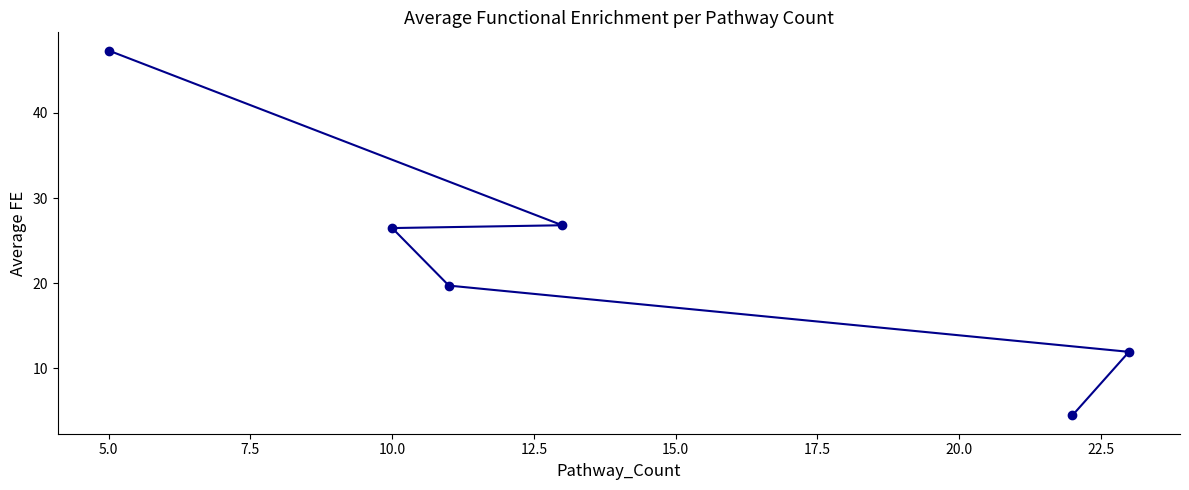

What is the greatest value displayed?

47.3